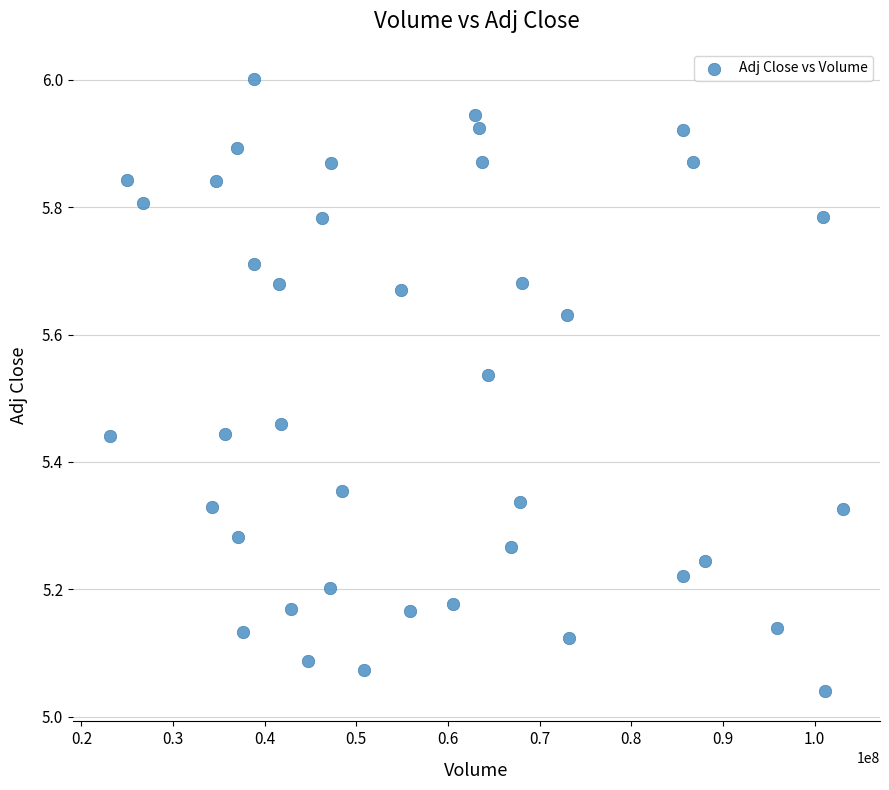

What is the range of Y values (max minus min)?

1.0